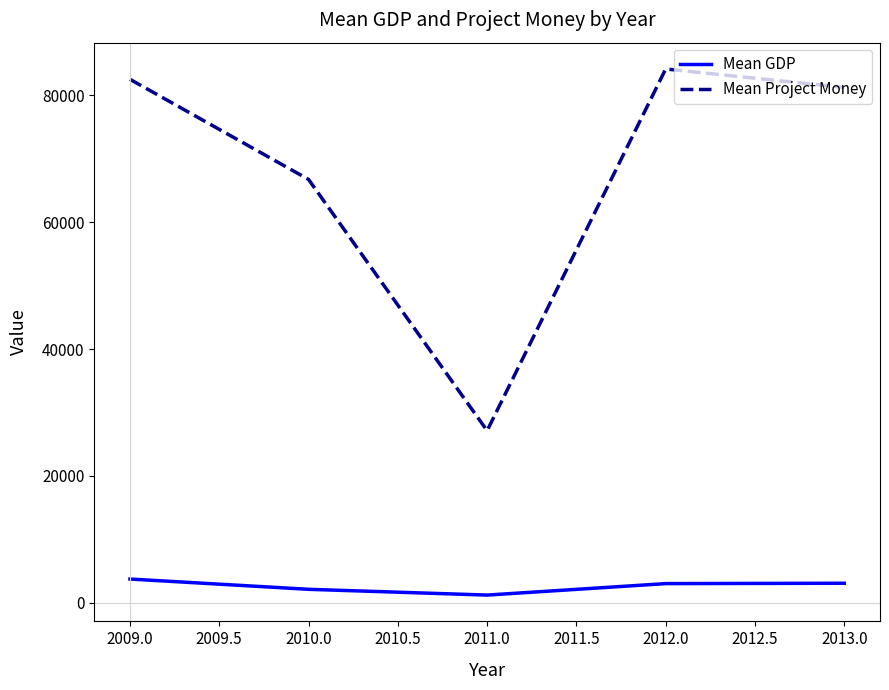

True or false: Mean GDP has more than 1 points higher than both neighbors.

False